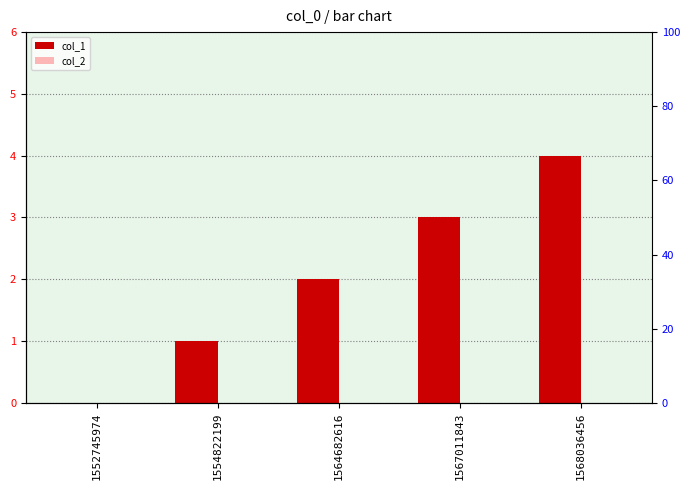

Reading left to right, transcribe all the data shown in this chart.

col_1: 0	1	2	3	4
col_2: 0	0	0	0	0